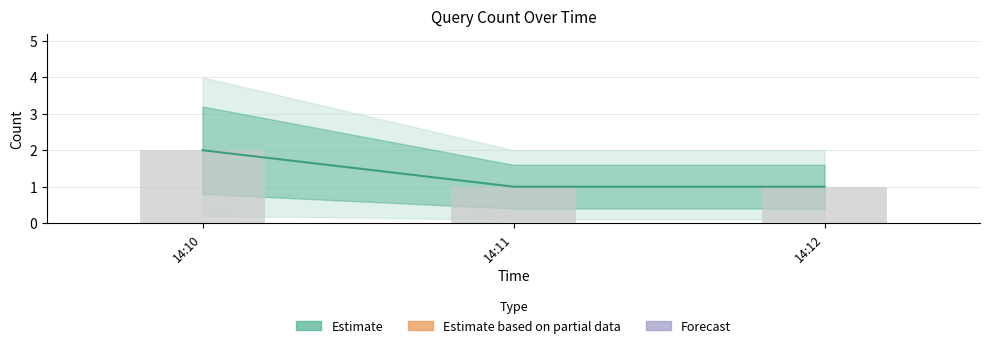

True or false: the data shows 1 at 14:10.

False